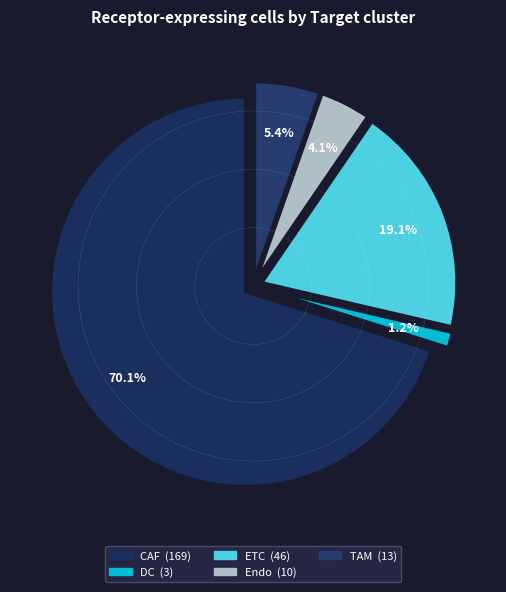

True or false: Endo accounts for 1% of the total.

False